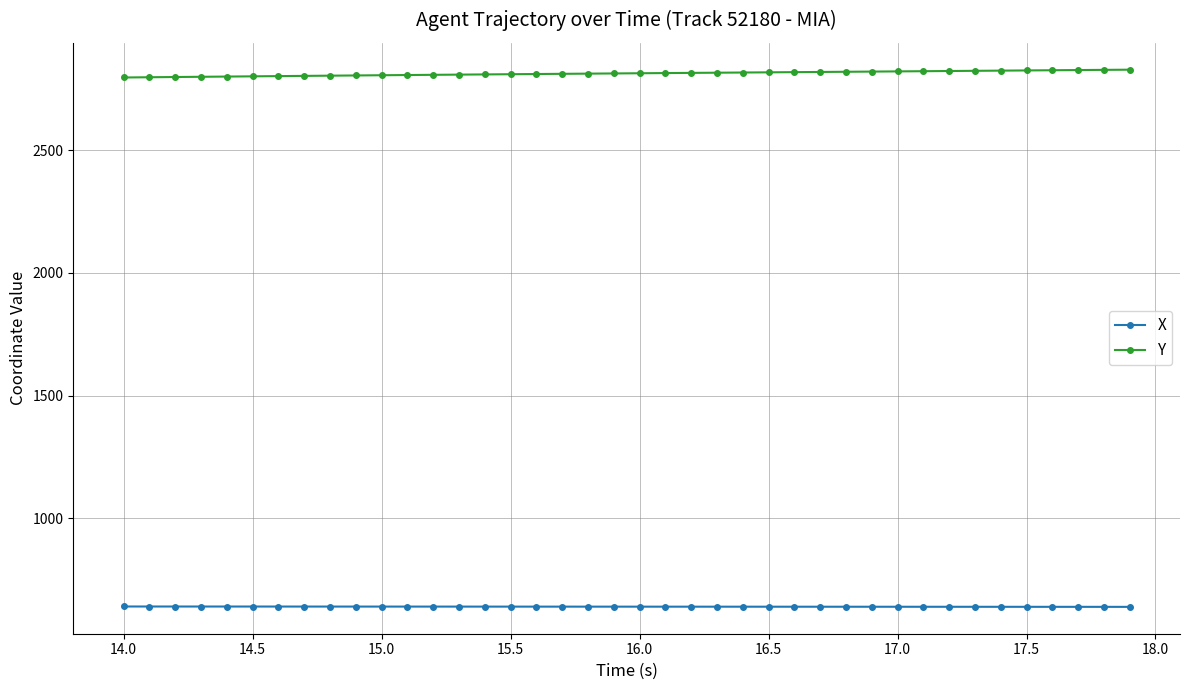

What is the average value of the X series?

640.2